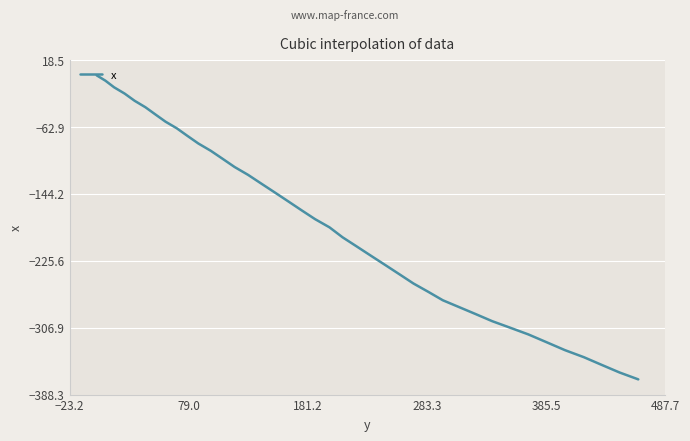

What is the difference between the maximum and minimum values?

369.8